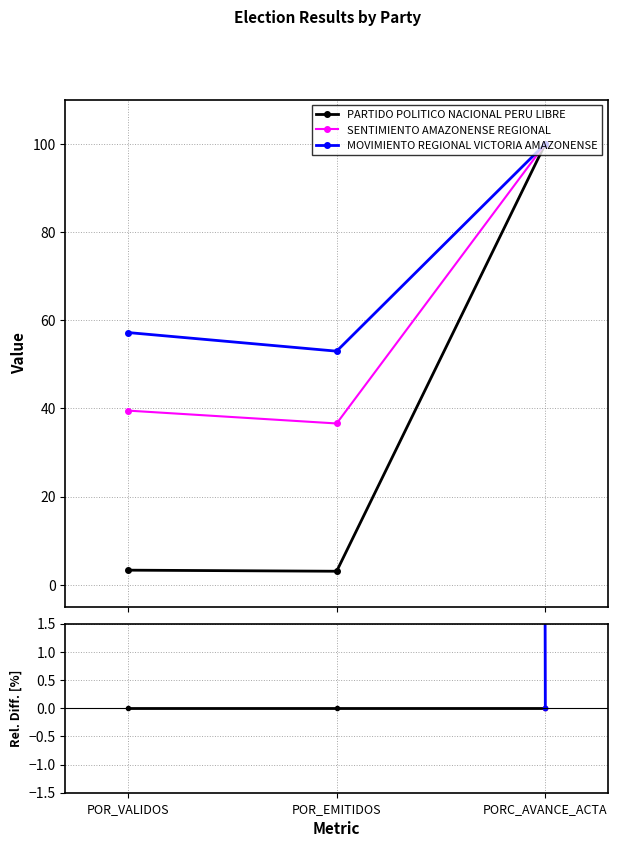

What are all the series names shown in the legend?

PARTIDO POLITICO NACIONAL PERU LIBRE, SENTIMIENTO AMAZONENSE REGIONAL, MOVIMIENTO REGIONAL VICTORIA AMAZONENSE